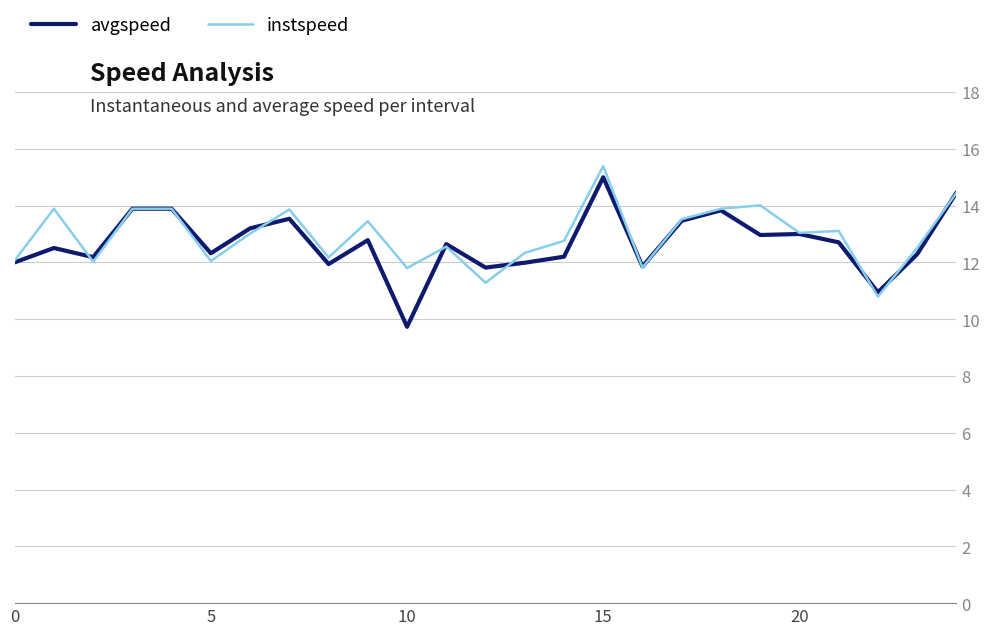

What is the minimum value shown in the chart?

9.7